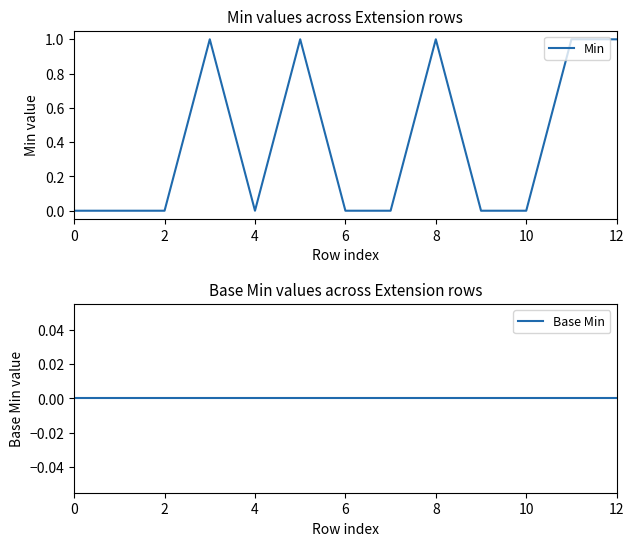

Does the chart have visible grid lines?

No